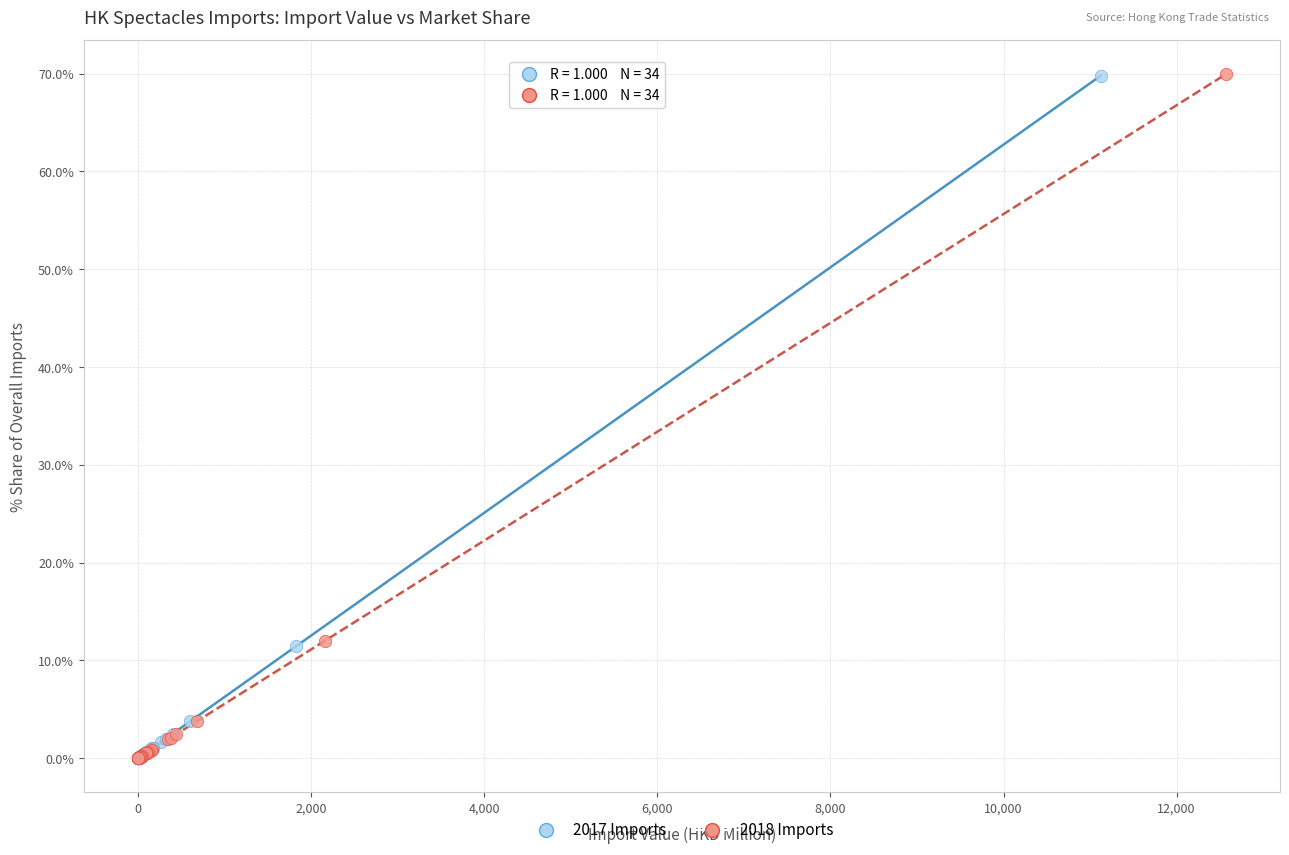

What are all the series names shown in the legend?

2017 Imports, 2018 Imports